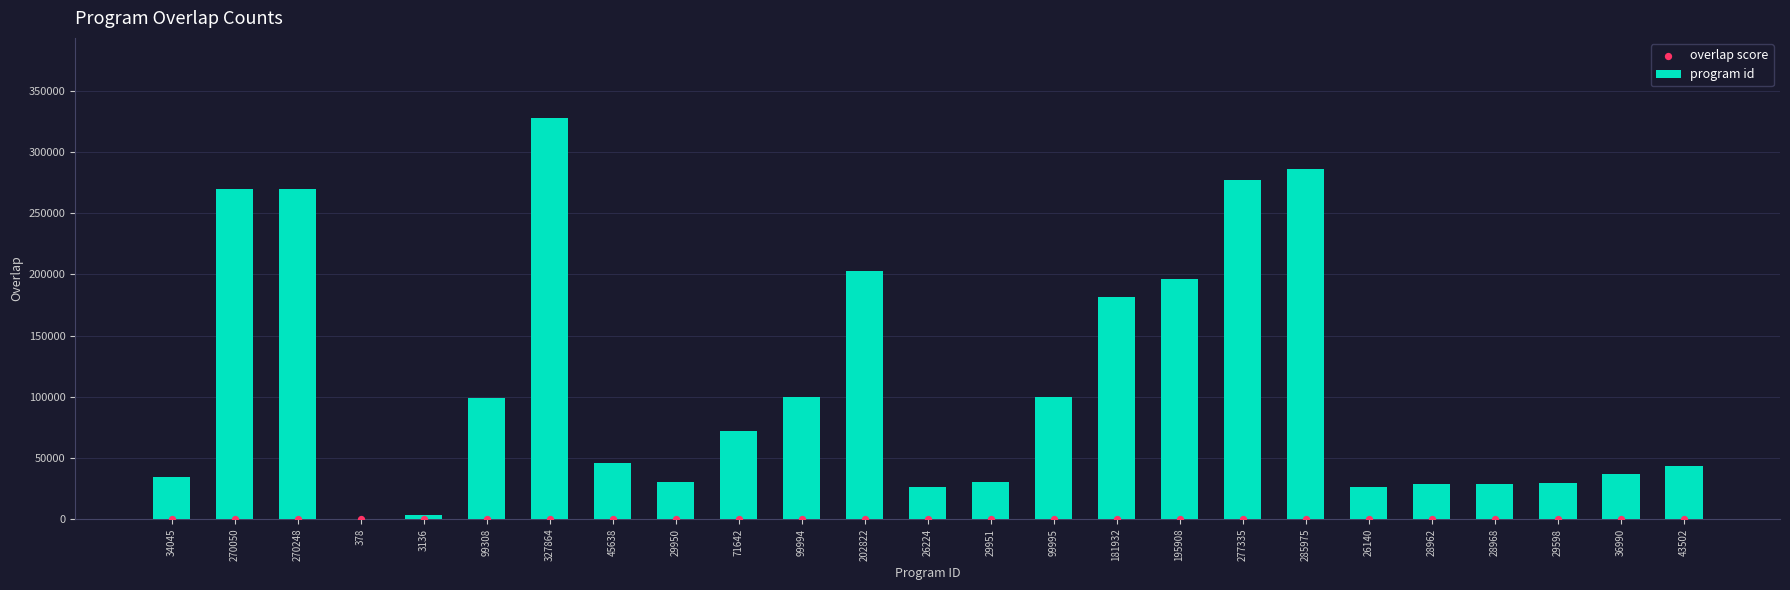

Which series reaches the minimum Y coordinate?

overlap score